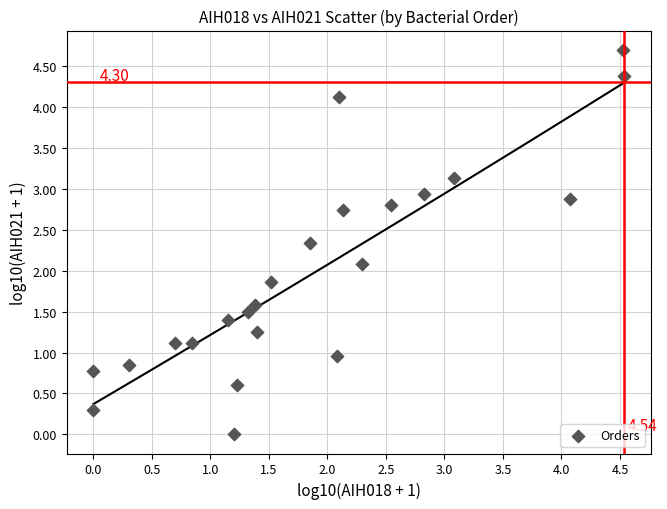

What is the range of Y values (max minus min)?

4.7